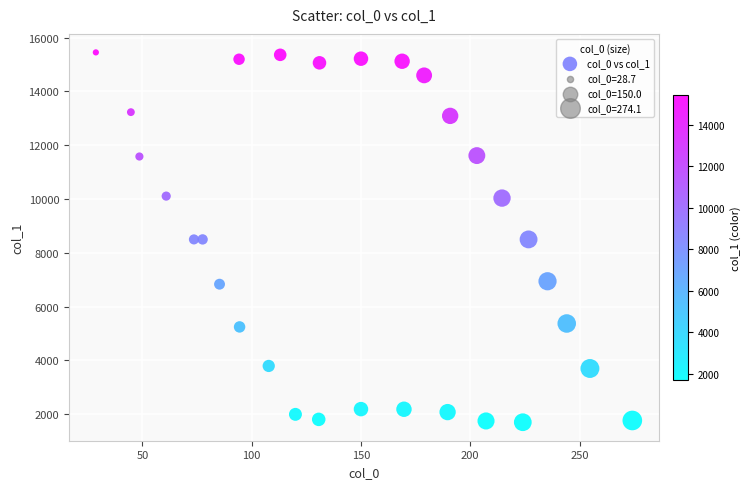

What is the range of Y values (max minus min)?

13752.4